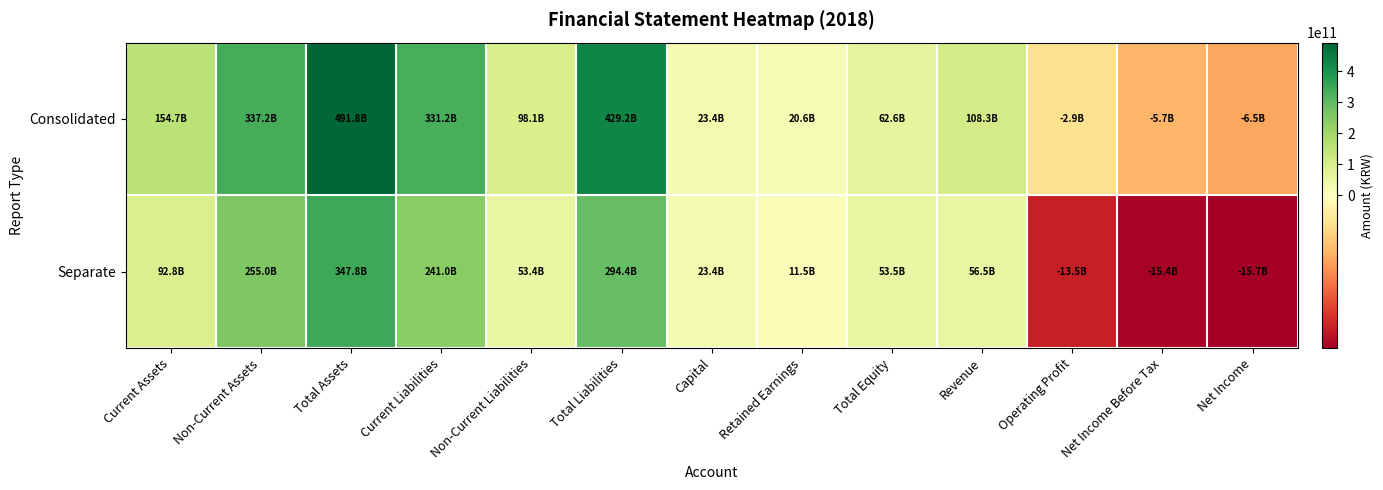

Reading left to right, what are all the values shown in this chart?

Consolidated: Current Assets=154656744535	Non-Current Assets=337168397359	Total Assets=491825141894	Current Liabilities=331150170087	Non-Current Liabilities=98061307950	Total Liabilities=429211478037	Capital=23377466500	Retained Earnings=20632316309	Total Equity=62613663857	Revenue=108270565590	Operating Profit=-2897800212	Net Income Before Tax=-5735296651	Net Income=-6509358337
Separate: Current Assets=92796007802	Non-Current Assets=255019165503	Total Assets=347815173305	Current Liabilities=240983383003	Non-Current Liabilities=53376040878	Total Liabilities=294359423881	Capital=23377466500	Retained Earnings=11474401876	Total Equity=53455749424	Revenue=56536300736	Operating Profit=-13535398424	Net Income Before Tax=-15376561224	Net Income=-15667272770